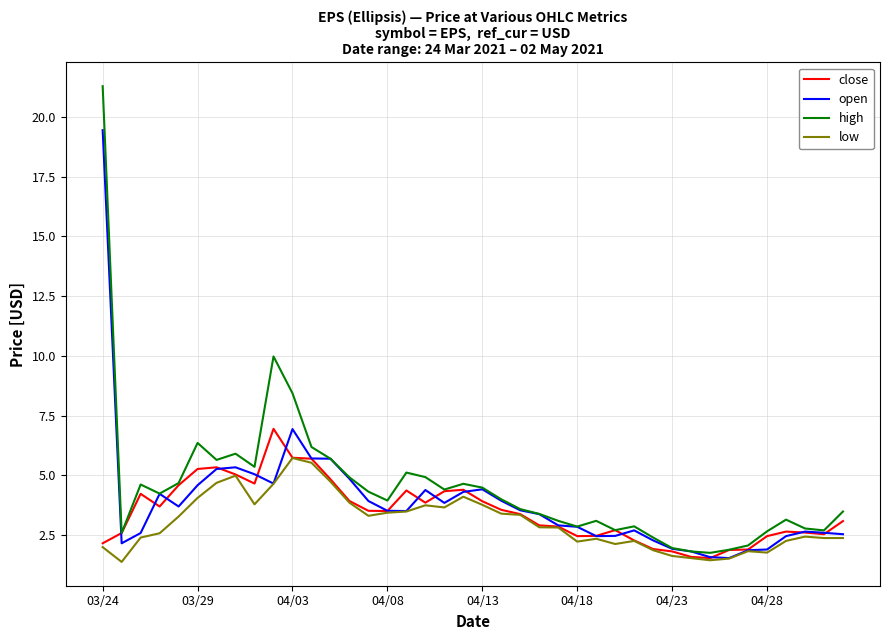

In close, how many points are higher than both neighbors (excluding endpoints)?

7